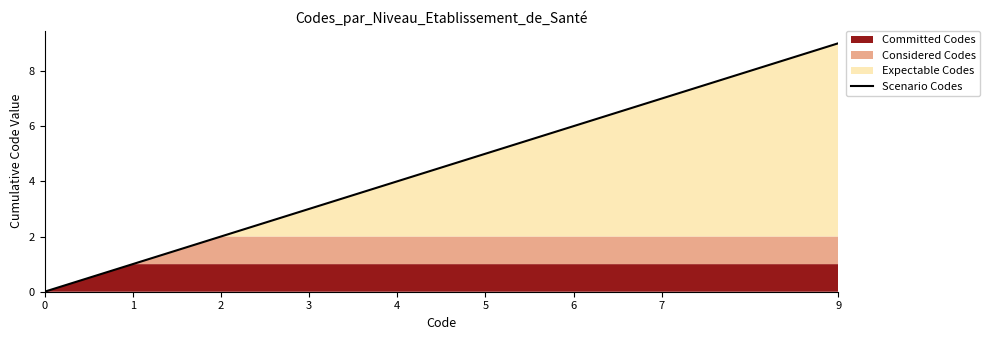

How many values are below 4?

4